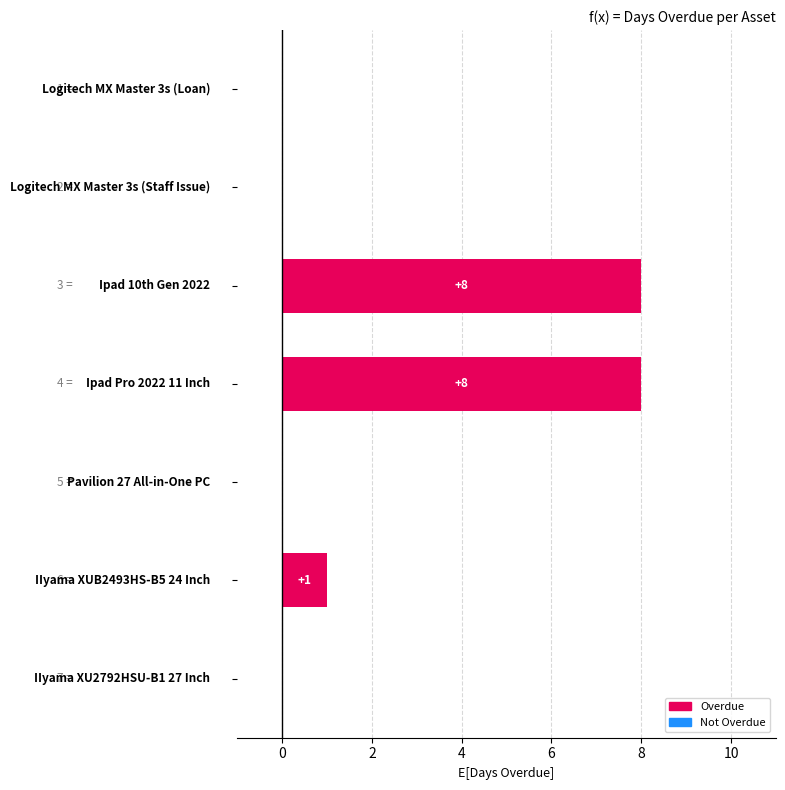

What is the maximum value shown in the chart?

8